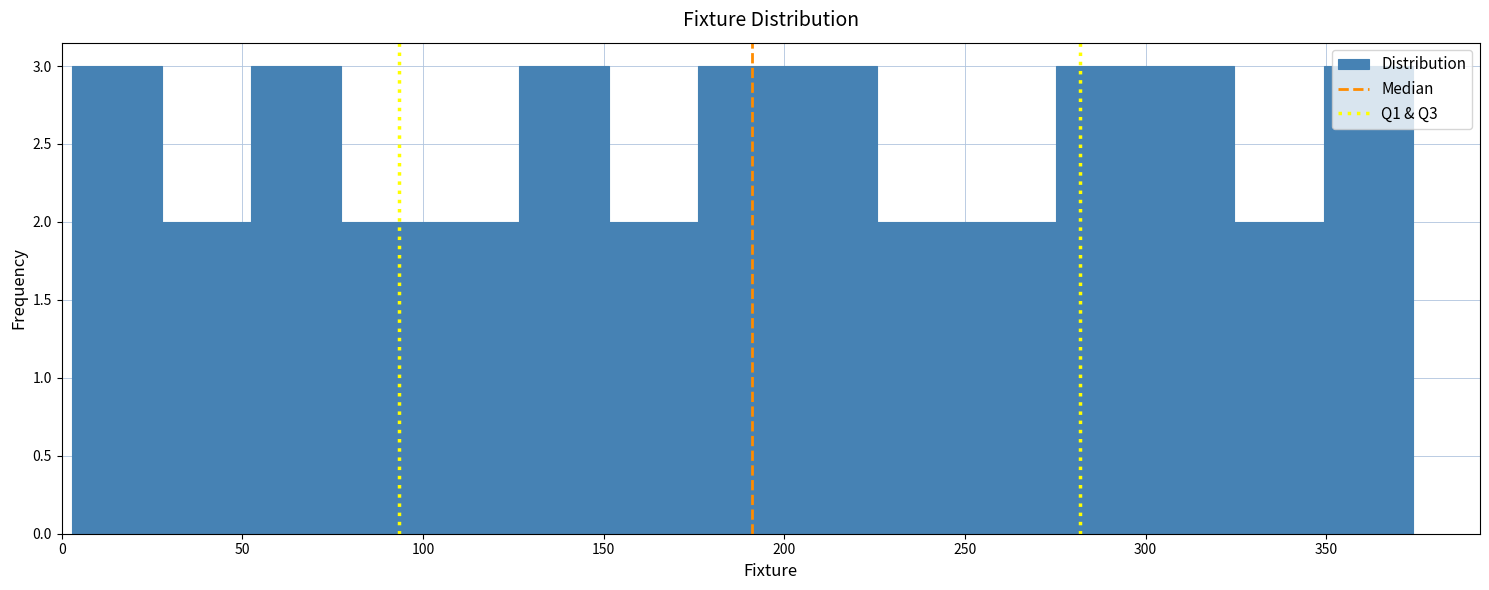

Reading left to right, transcribe this chart: for each bar, give the range it covers on the x-axis and its height. Neither the bar edges nor the heights are printed on the chart, so give them approximately, as read against the axes.

5 to 30: 3
30 to 50: 2
50 to 75: 3
75 to 100: 2
100 to 125: 2
125 to 150: 3
150 to 175: 2
175 to 200: 3
200 to 225: 3
225 to 250: 2
250 to 275: 2
275 to 300: 3
300 to 325: 3
325 to 350: 2
350 to 375: 3